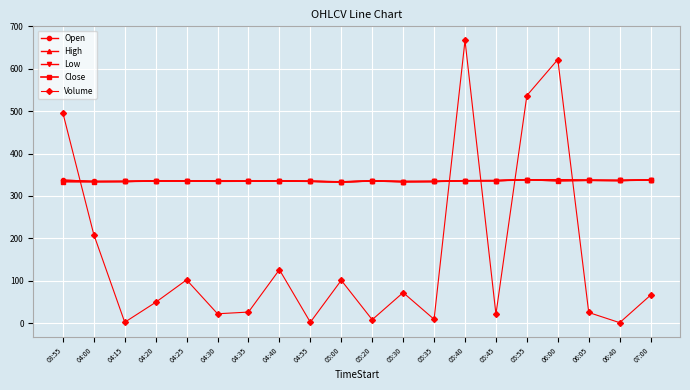

True or false: Low has more than 0 interior local peaks.

True